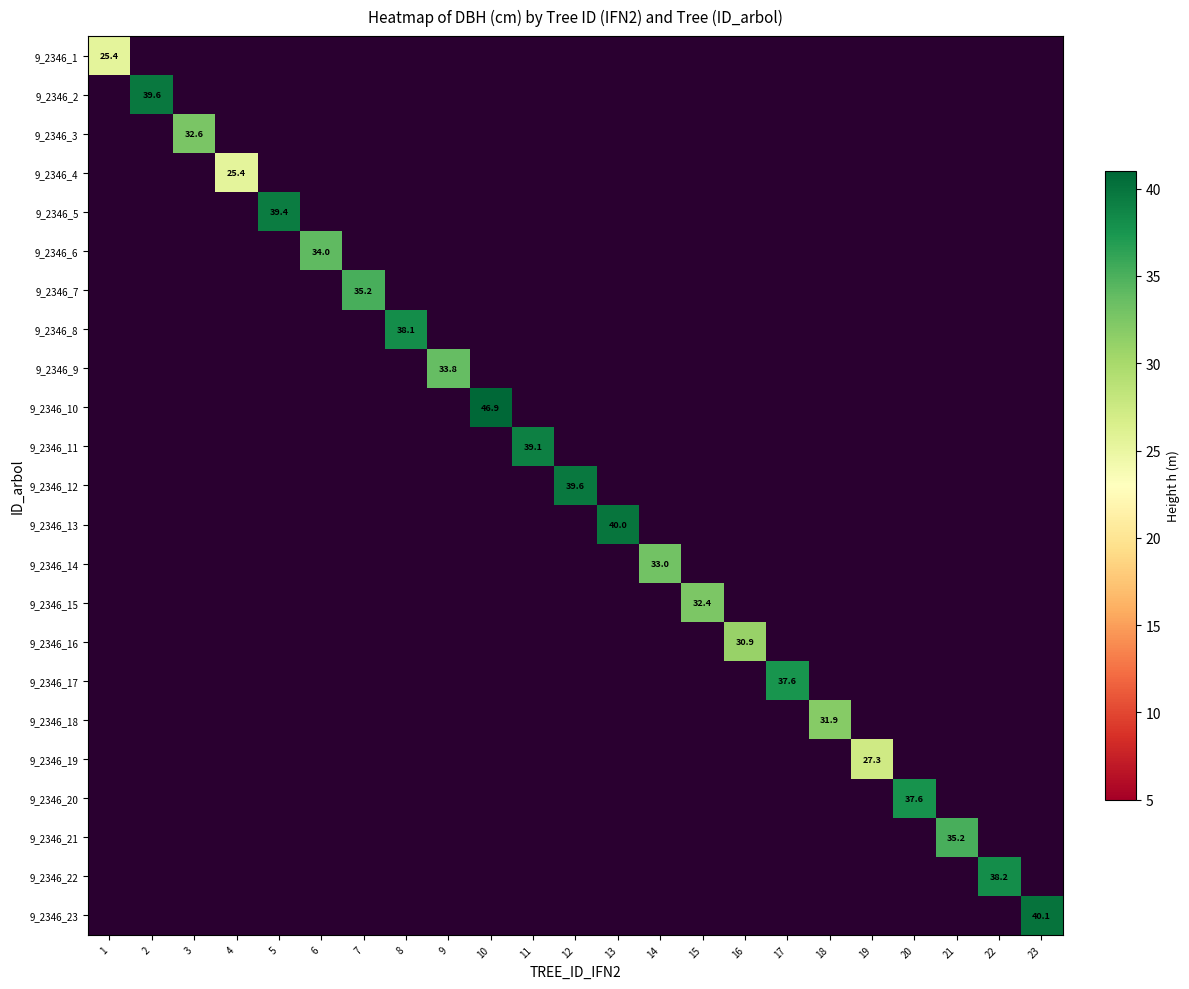

Between 22 and 13, which is larger?

13